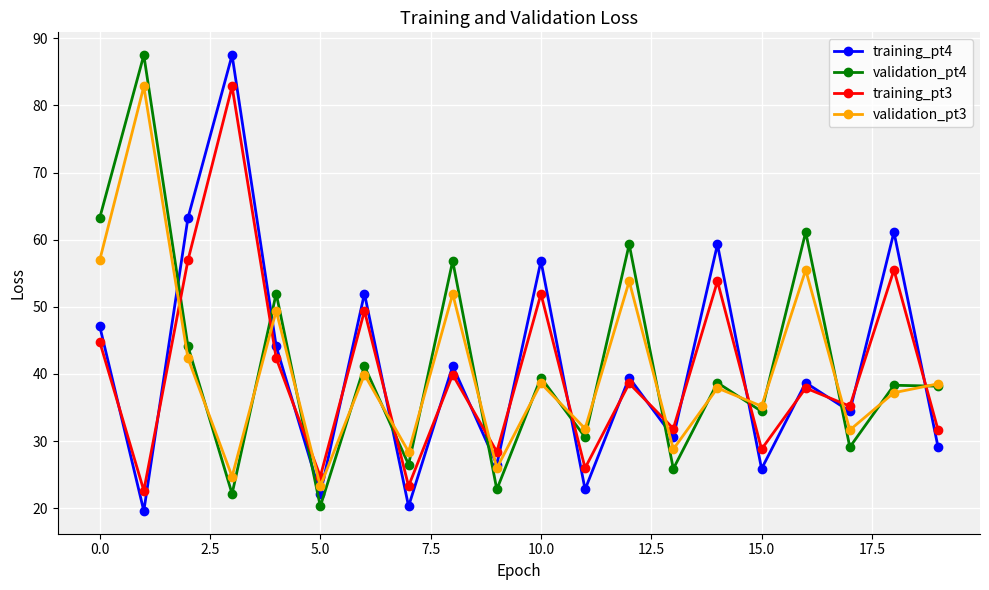

Does the chart display data point markers on the line(s)?

Yes